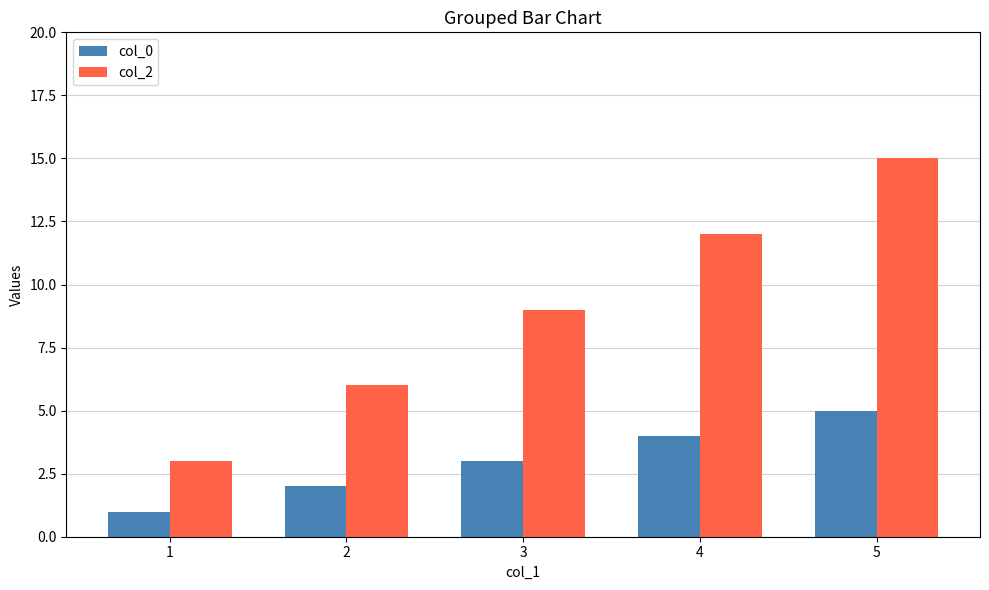

At which category does the chart reach its peak across all series?

5